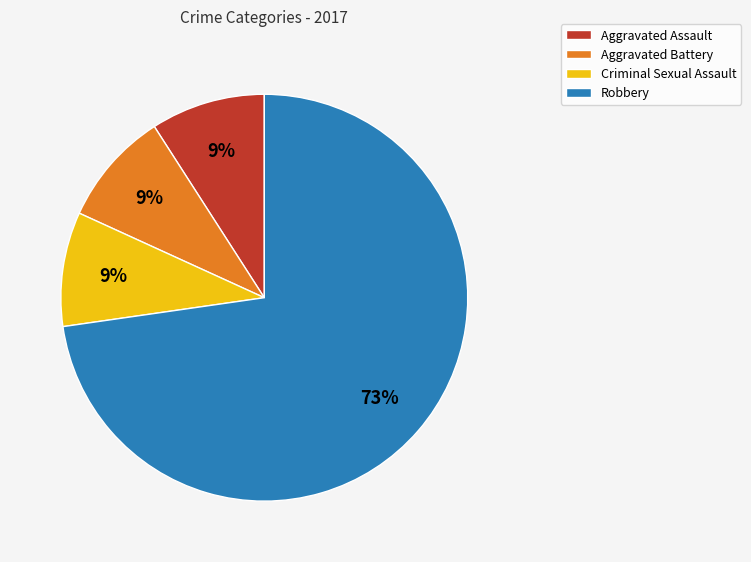

What is the largest slice in the pie chart?

Robbery